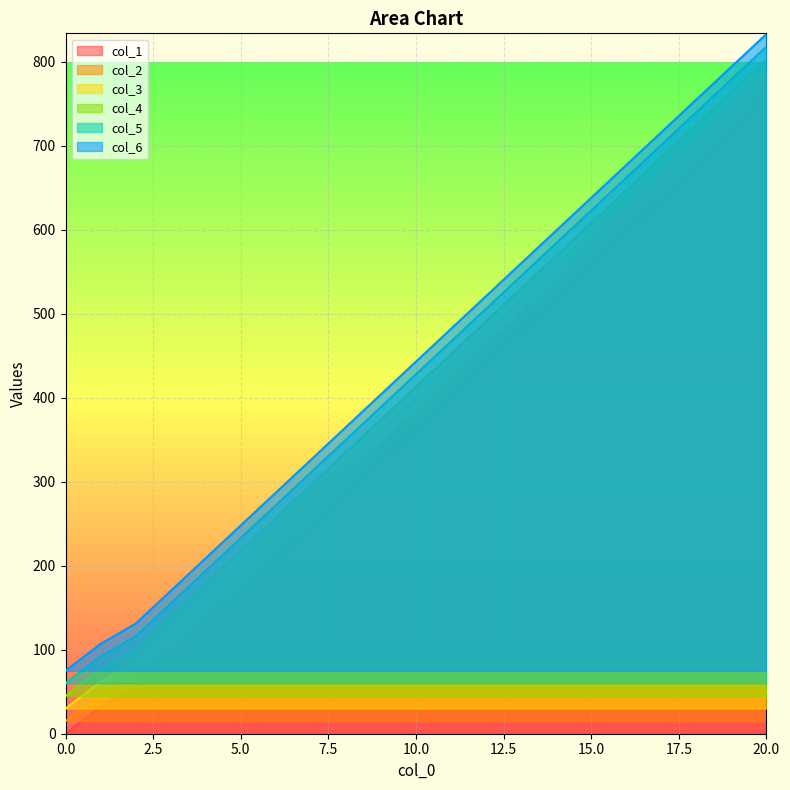

At which label is col_5 closest to 439?

10.0